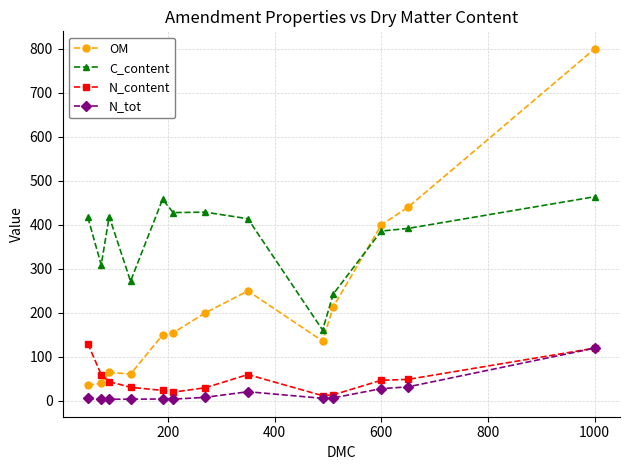

True or false: N_tot and C_content intersect in this chart.

False